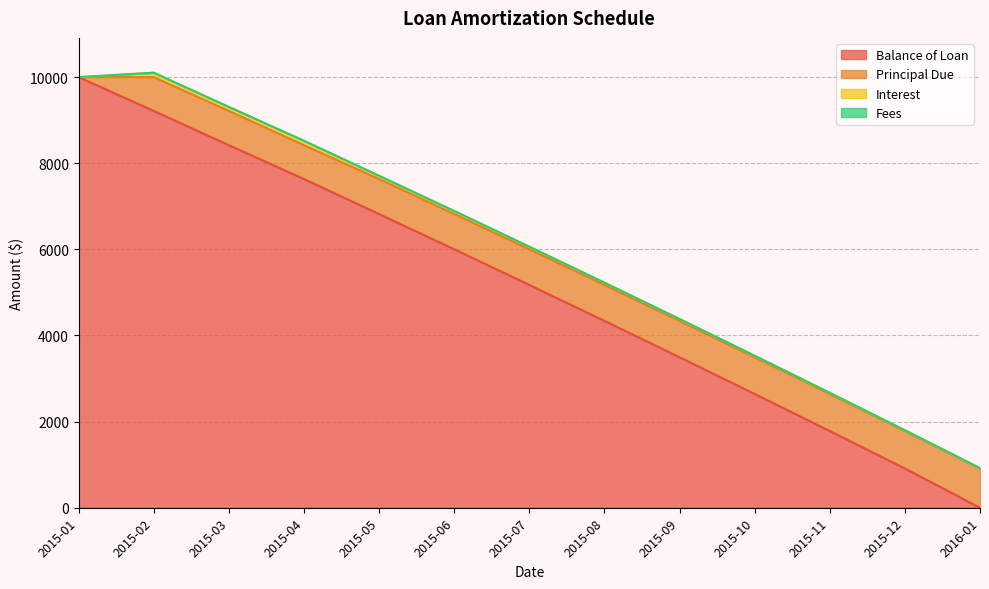

Which has a higher value, 2015-03 or 2015-12?

2015-03